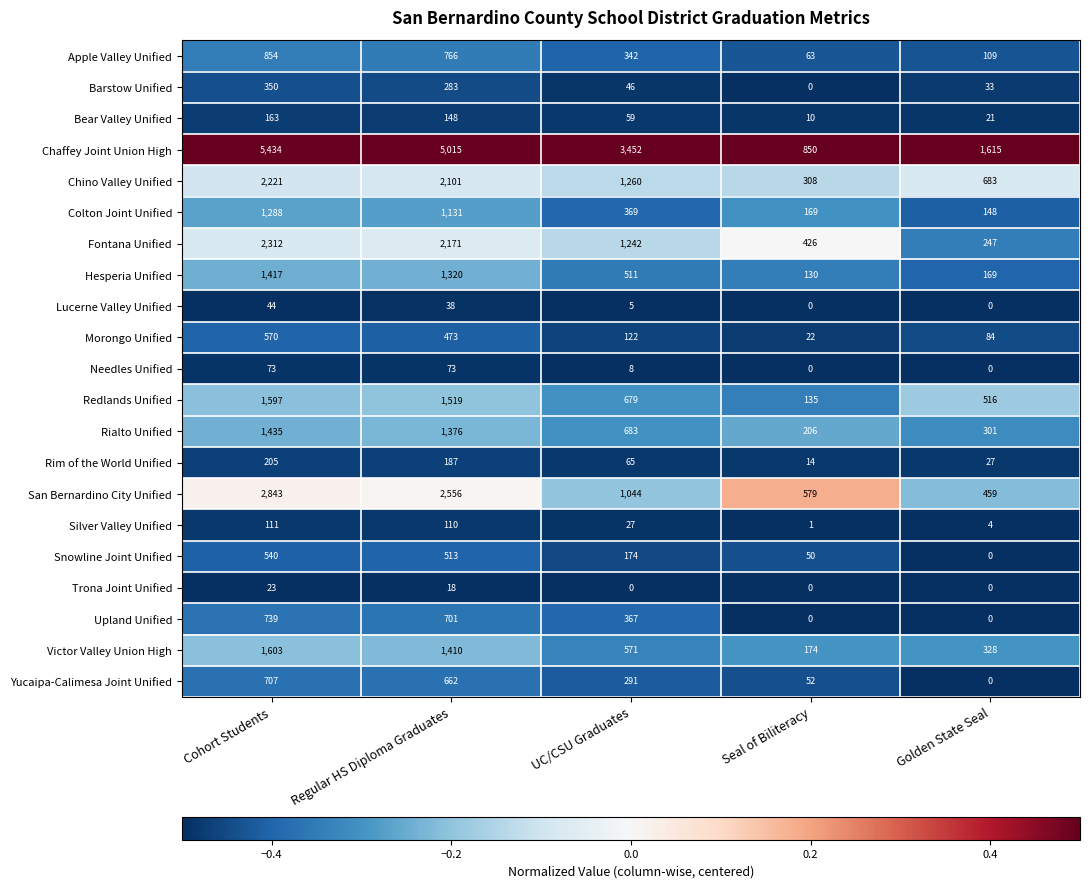

What is the difference between the second highest and second lowest values in the Silver Valley Unified series?

106